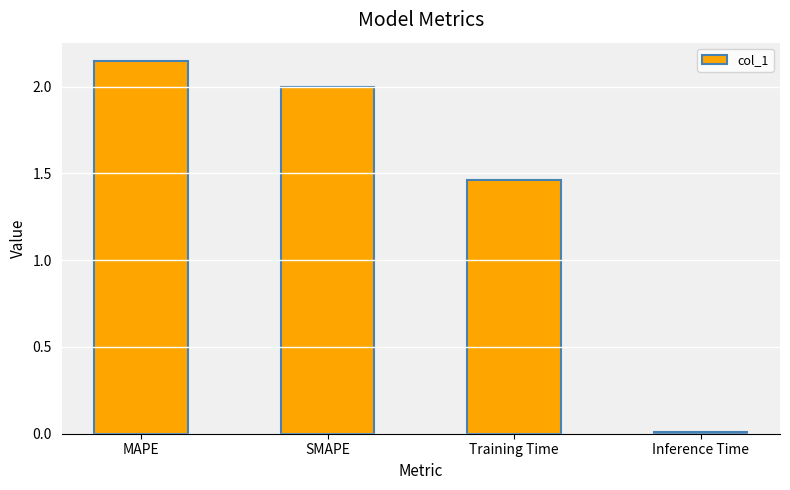

Where is the data nearest to the value 1?

Training Time